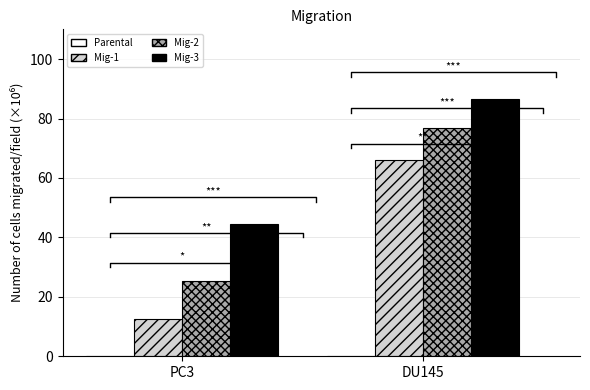

True or false: Mig-1 has a value of 22.5 at PC3.

False